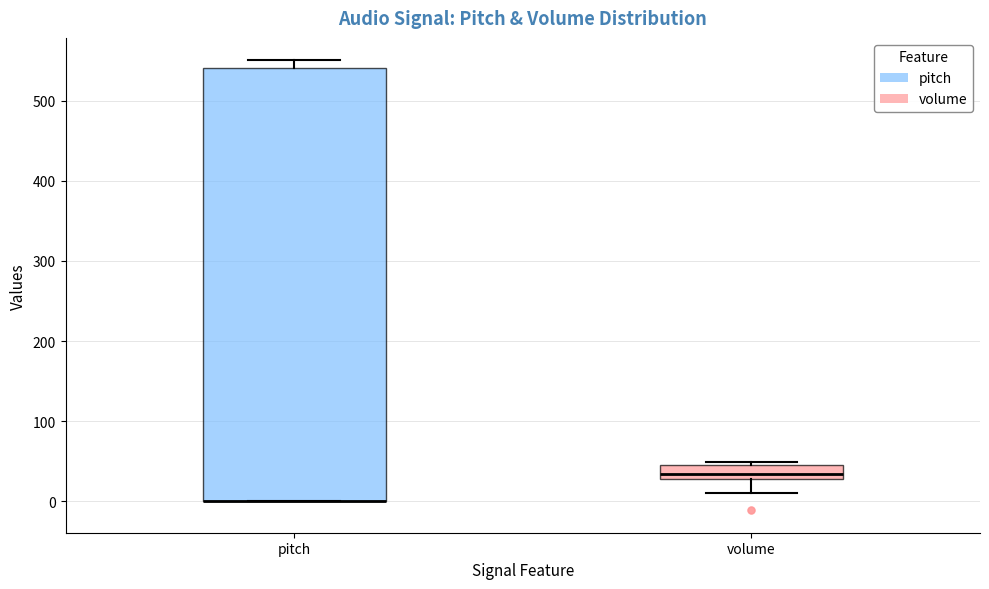

Reading left to right, read every box against the y-axis: the position of its median line, the range the box covers, and the ends of its whiskers. The values are not printed on the chart, so give them approximately, as read against the axis.

pitch: median 0 (drawn on the box's lower edge), box 0 to 540, whiskers 0 to 550
volume: median 30 (inside the box), box 30 to 50, whiskers 10 to 50 (just above the box's upper edge)